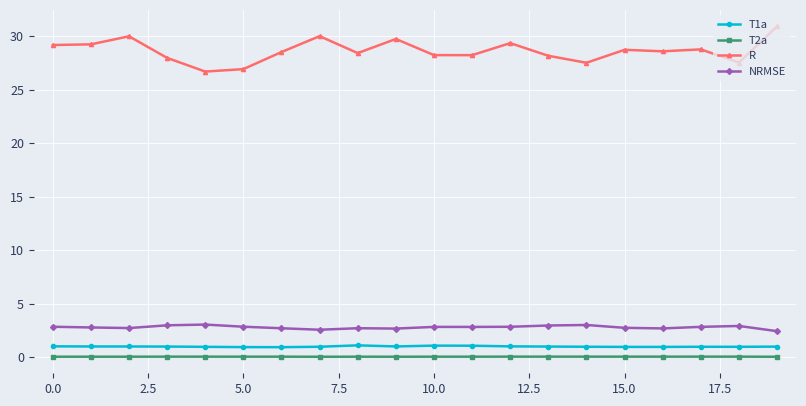

What is the lowest value of the NRMSE series?

2.4